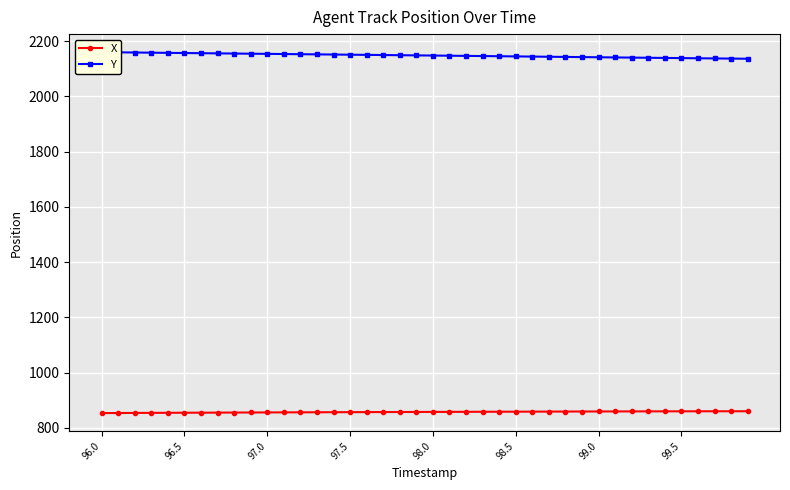

True or false: X and Y cross at least once.

False